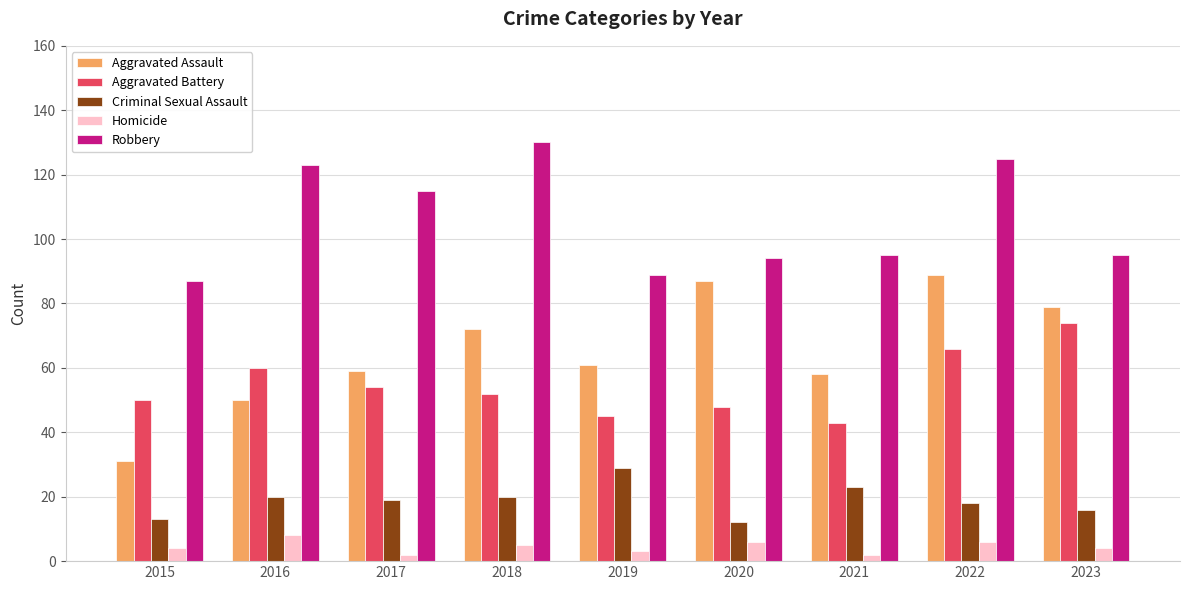

What are all the series names shown in the legend?

Aggravated Assault, Aggravated Battery, Criminal Sexual Assault, Homicide, Robbery